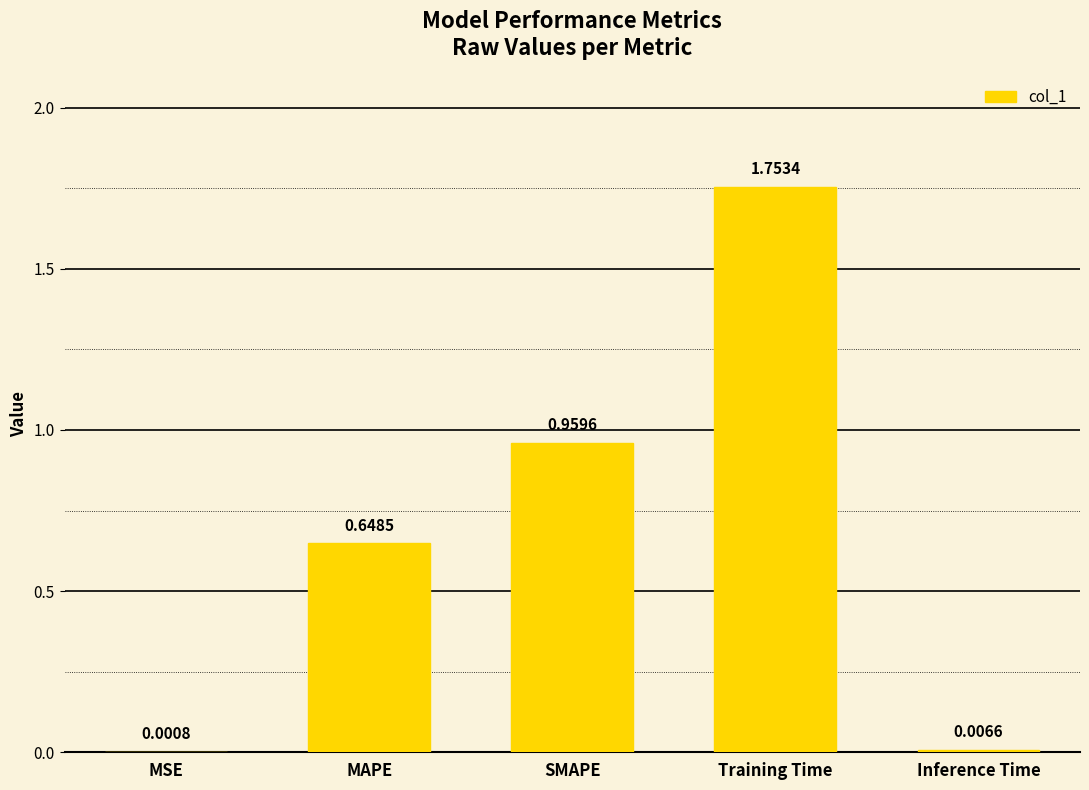

Count the number of categories in the chart.

5